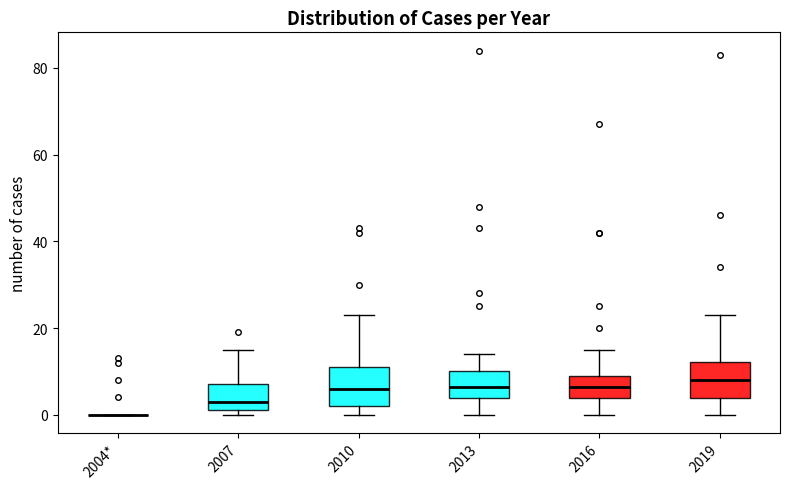

Where is the lower edge of the box for 2013 on the y-axis? The values are not printed on the chart, so give them approximately, as read against the axis.

4